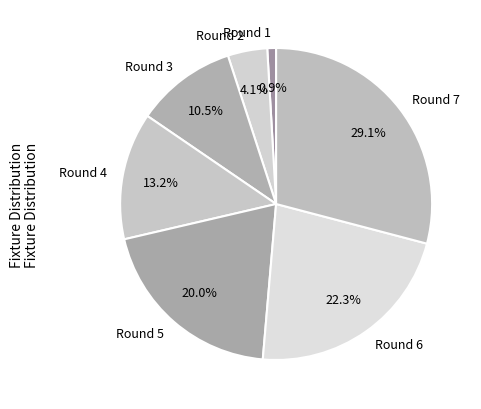

Is there any slice that represents more than half of the pie?

No